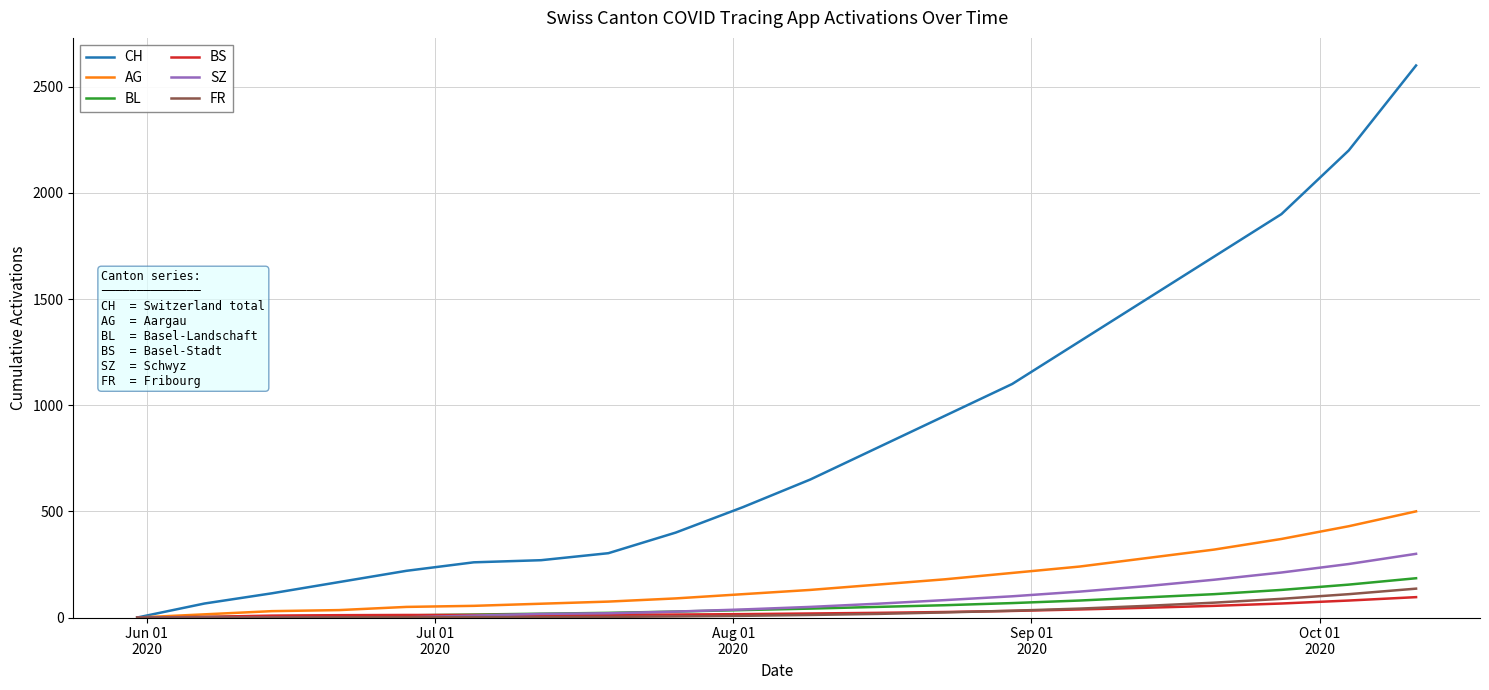

Which series has the largest total across all categories?

CH